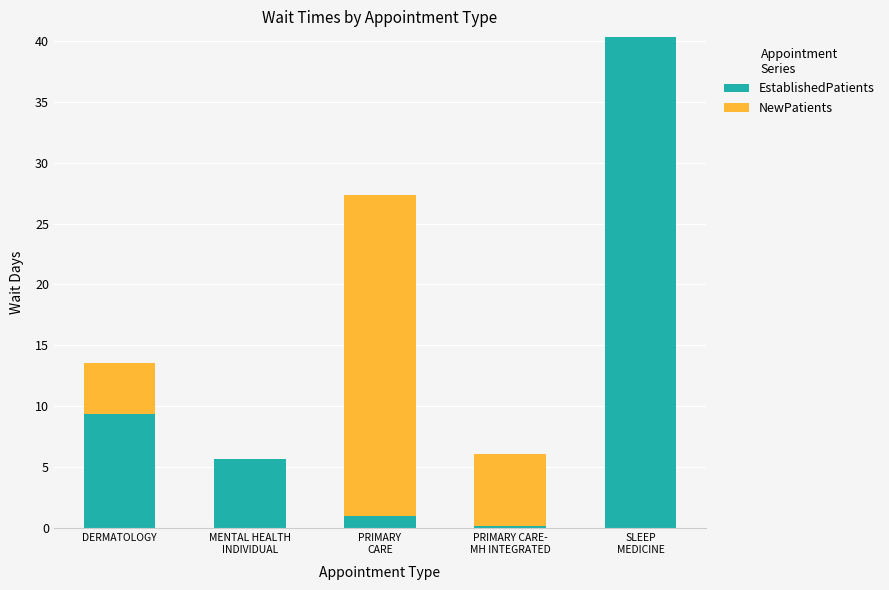

At which label is EstablishedPatients closest to 20?

DERMATOLOGY